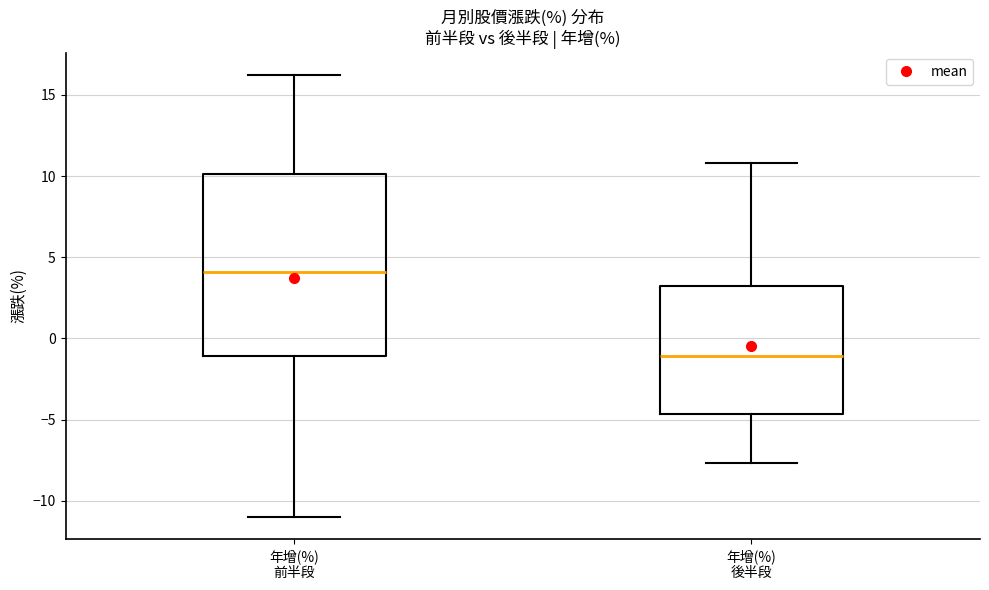

Where does the median line of the box for 年增(%) 前半段 sit on the y-axis? The values are not printed on the chart, so give them approximately, as read against the axis.

4.0